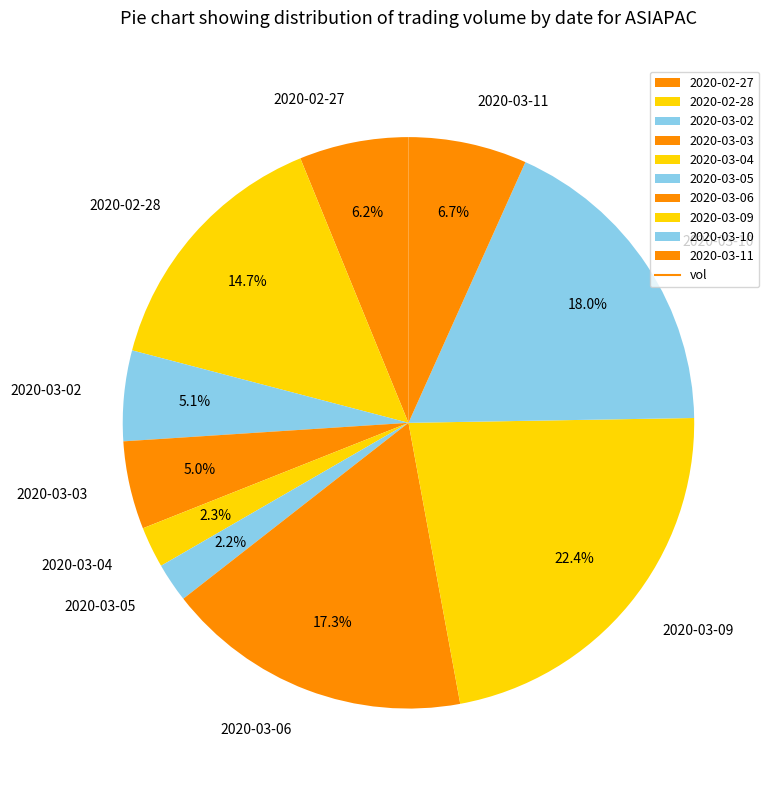

Approximately how many times larger is the value at 2020-03-10 compared to 2020-03-03?

3.6